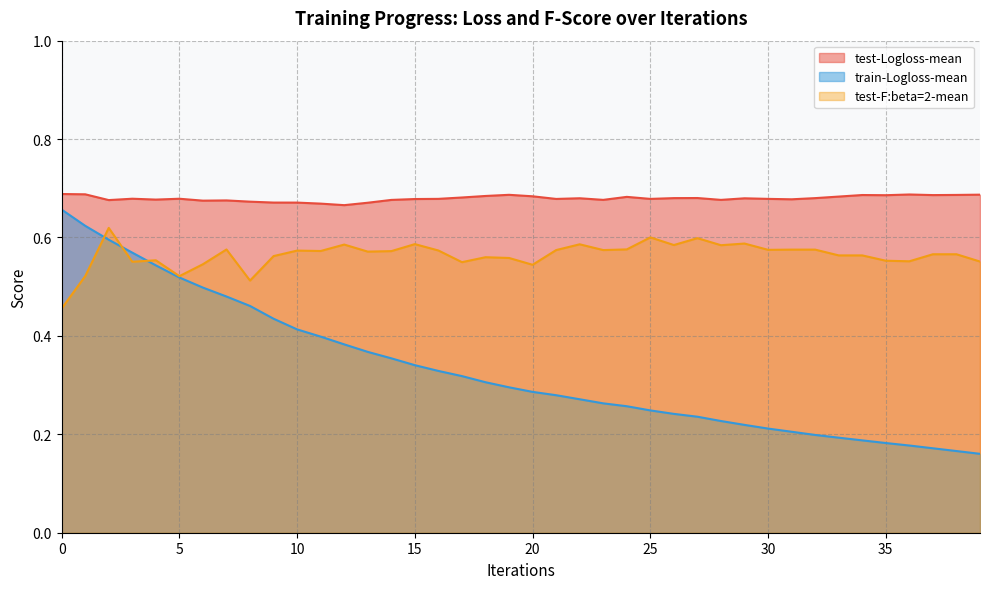

What is the sum of all train-Logloss-mean values?

13.3